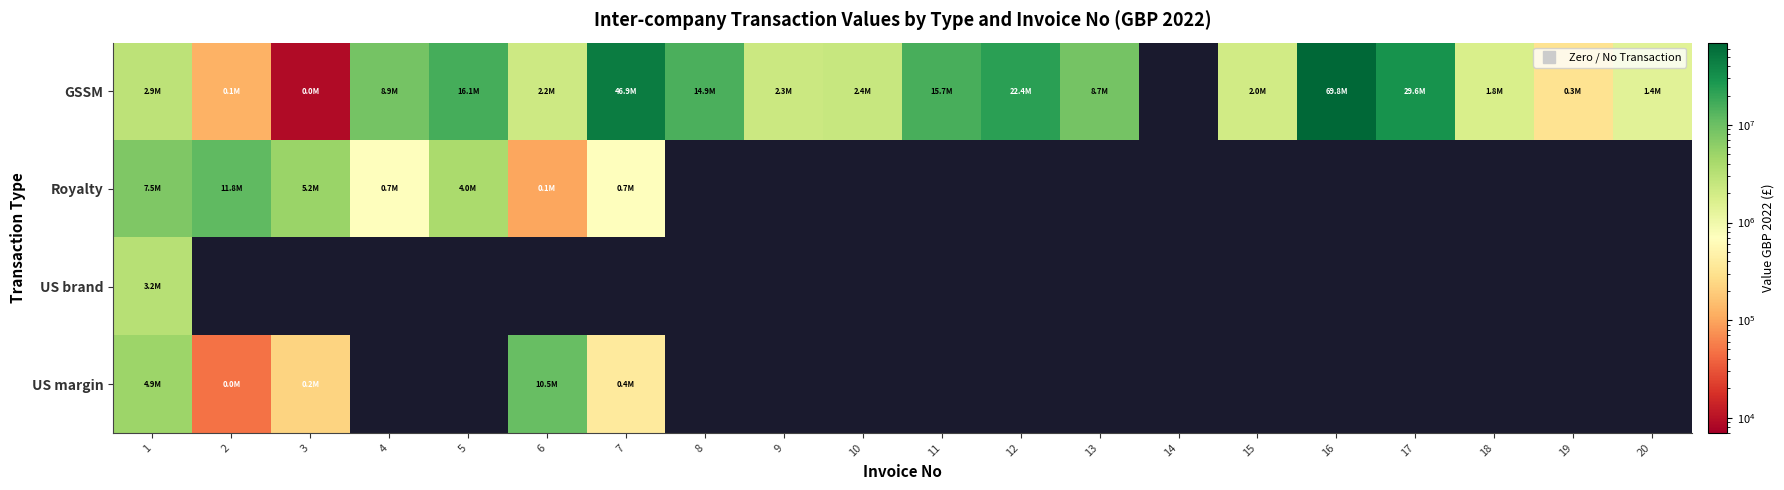

What is the total value across all series at 5?

20064066.3